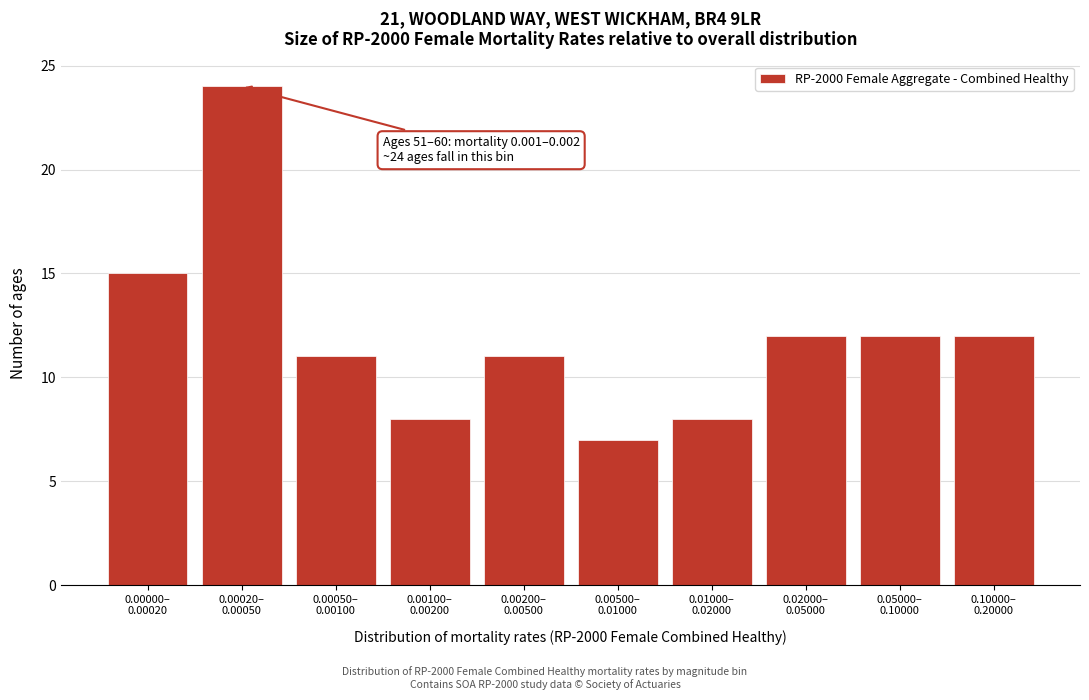

Reading left to right, list all the values displayed in this chart.

15	24	11	8	11	7	8	12	12	12